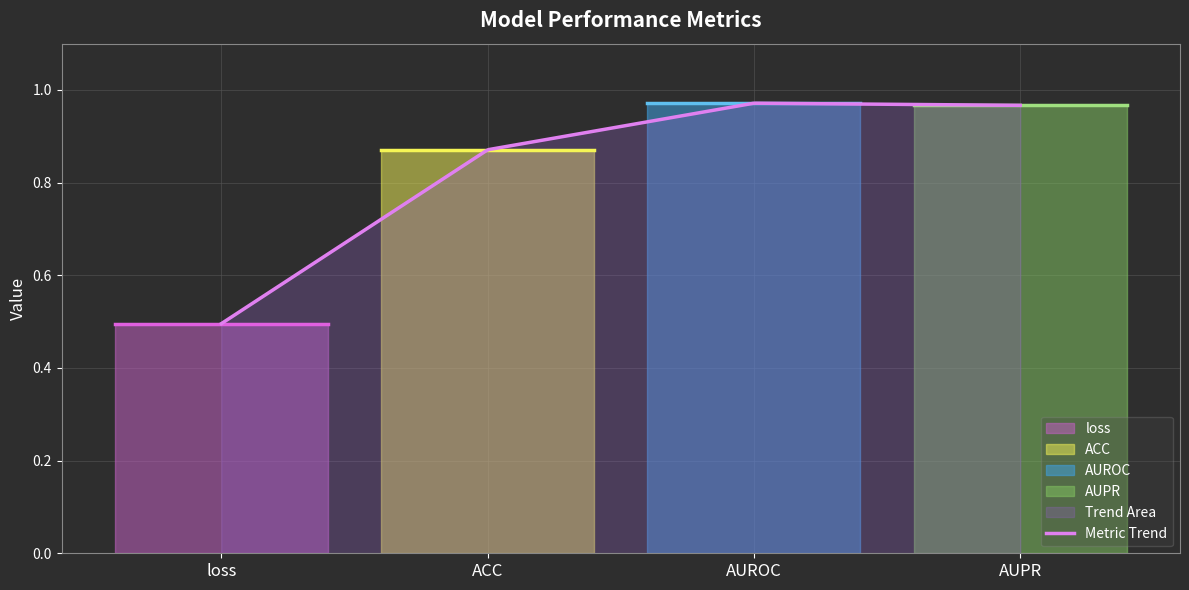

True or false: the data has more than 0 interior local peaks.

True